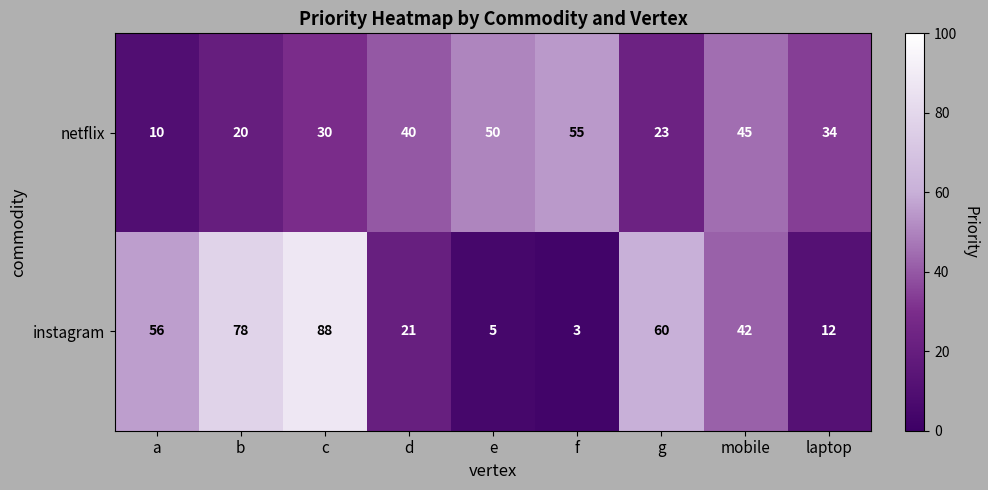

What is the maximum value shown in the chart?

88